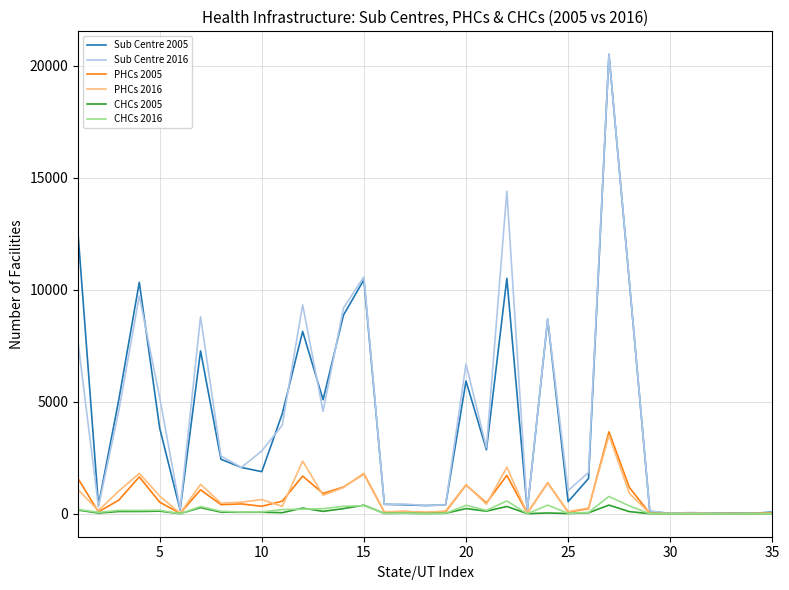

What is the maximum value shown in the chart?

20521